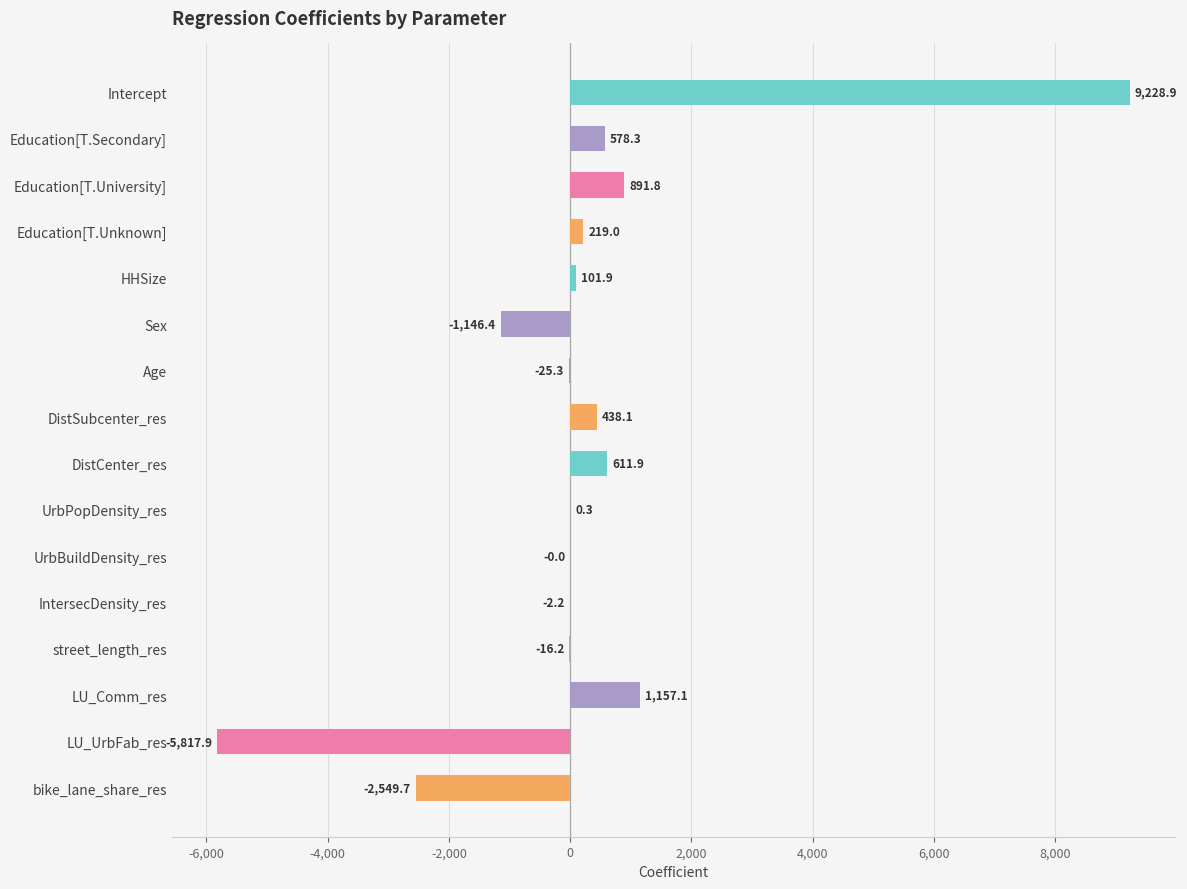

What is the change in value from Education[T.Unknown] to DistCenter_res?

+392.9